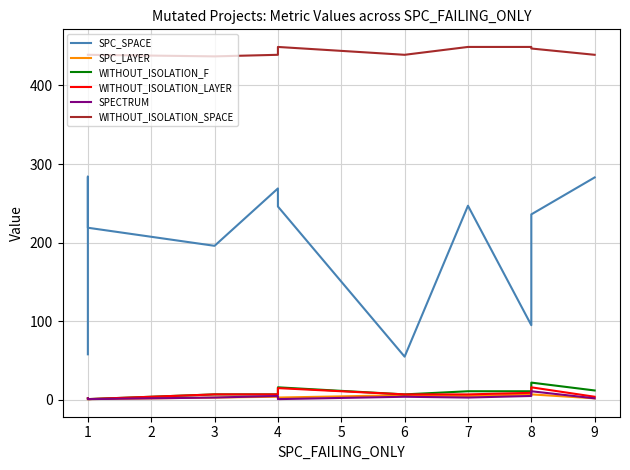

Where do SPC_LAYER and SPECTRUM first cross each other?

4 and 4